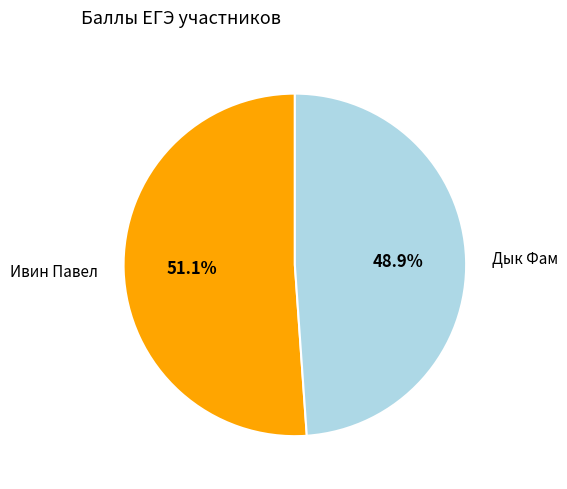

Approximately how many times larger is the value at Ивин Павел compared to Дык Фам?

1.0